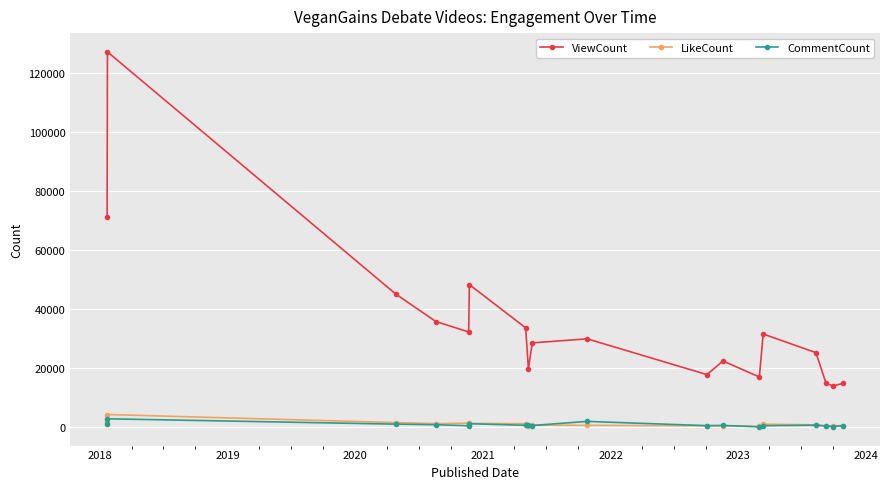

What are all the series names shown in the legend?

ViewCount, LikeCount, CommentCount